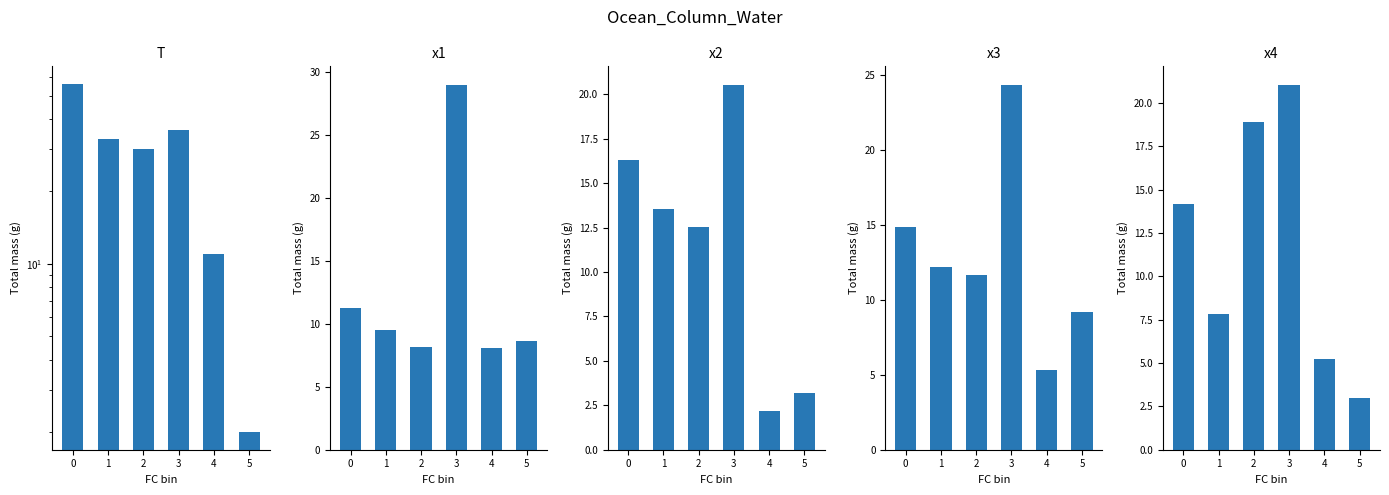

At which category does the chart reach its minimum across all series?

5